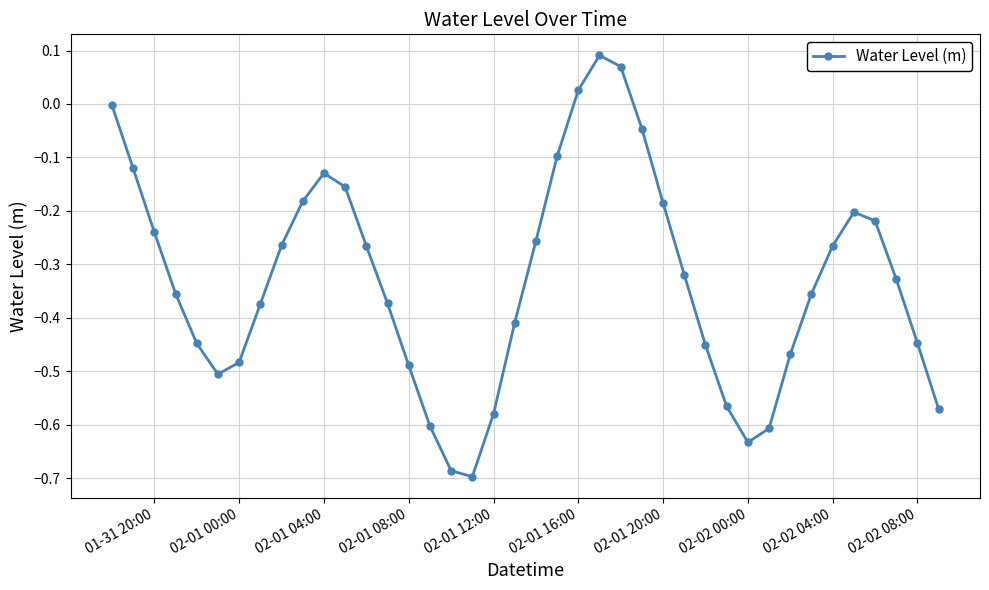

How many points are lower than both their immediate neighbors (excluding endpoints)?

3